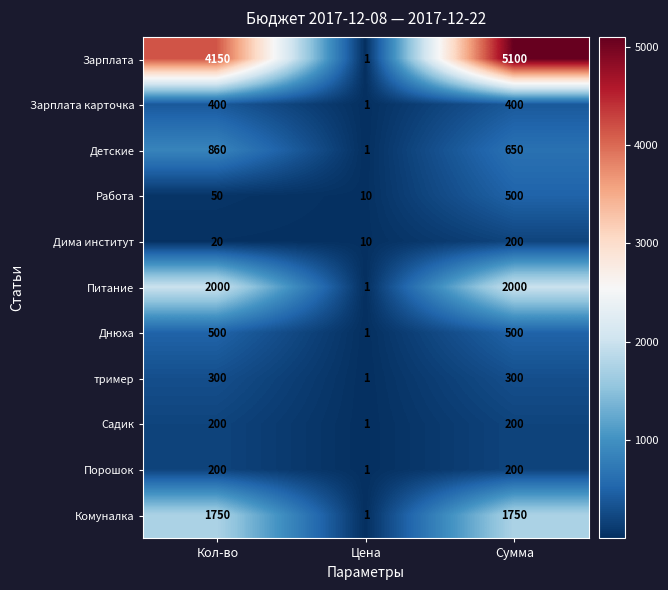

What is the maximum value shown in the chart?

5100